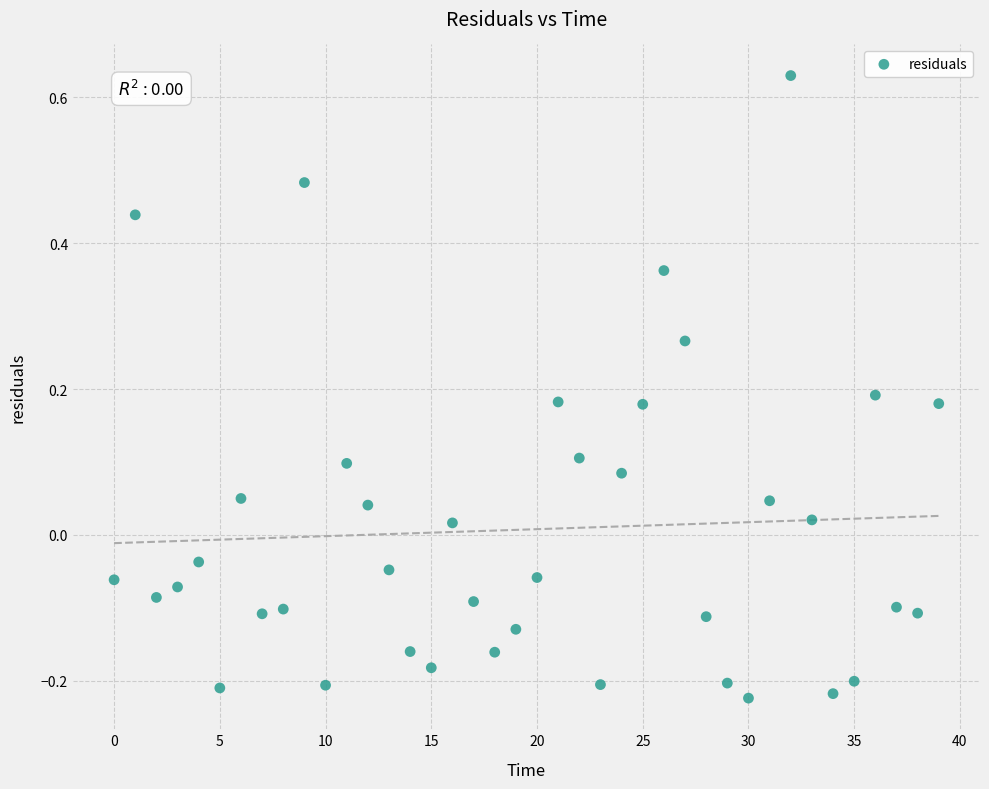

What is the range of Y values (max minus min)?

0.9